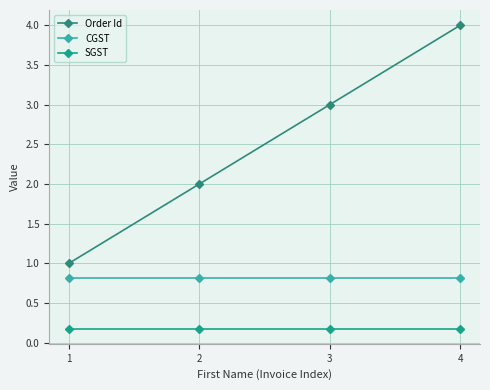

At 1, list the series in order from smallest to largest.

SGST, CGST, Order Id